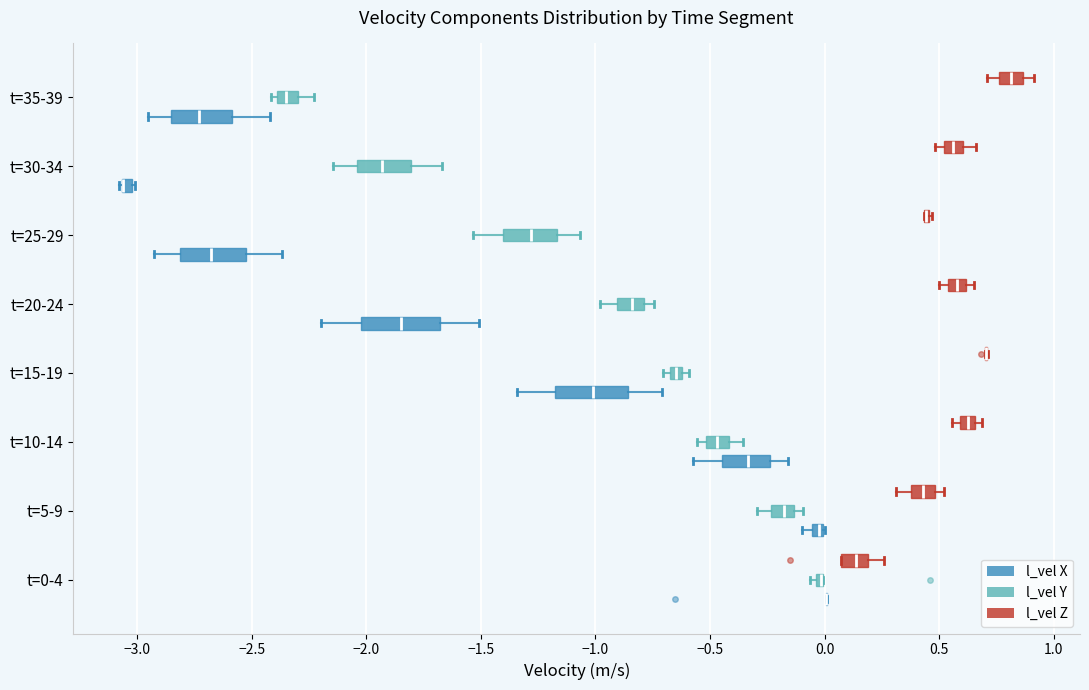

Where is the left edge of the box for t=15-19 (l_vel X) on the x-axis? The values are not printed on the chart, so give them approximately, as read against the axis.

-1.20